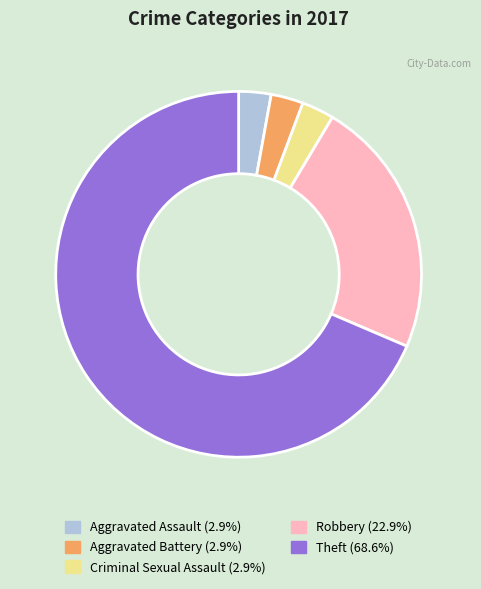

Combined, do Aggravated Battery (2.9%) and Theft (68.6%) account for over 50%?

Yes